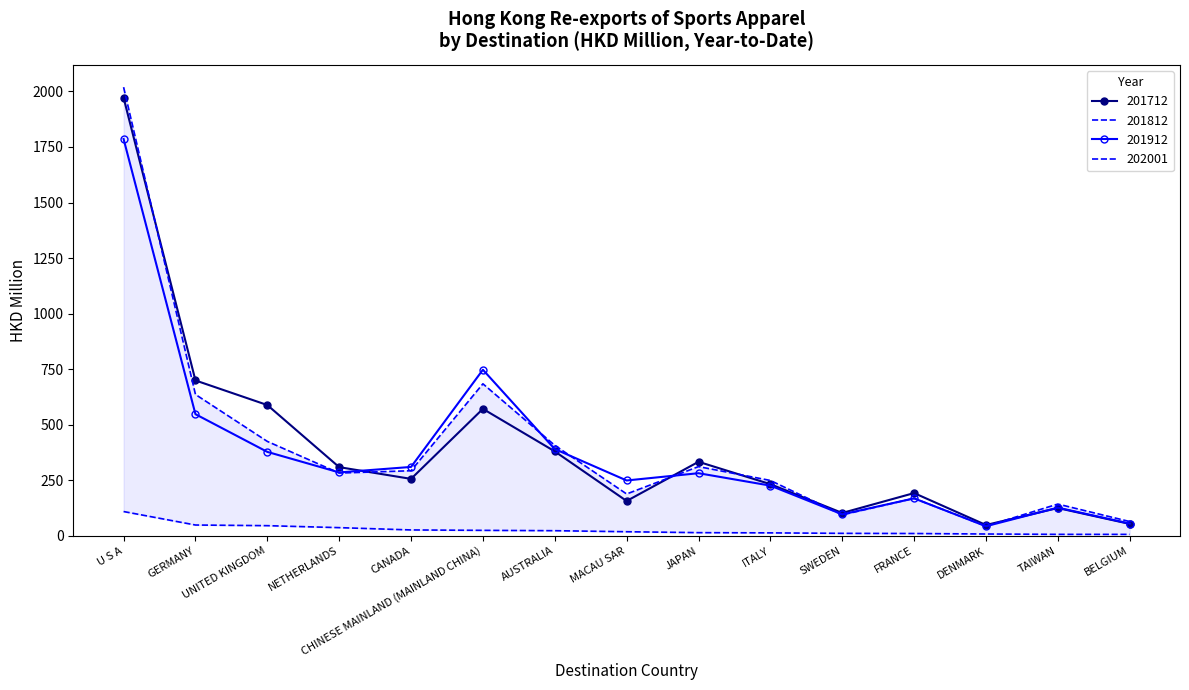

At which category does 201812 reach its first local peak?

CHINESE MAINLAND (MAINLAND CHINA)